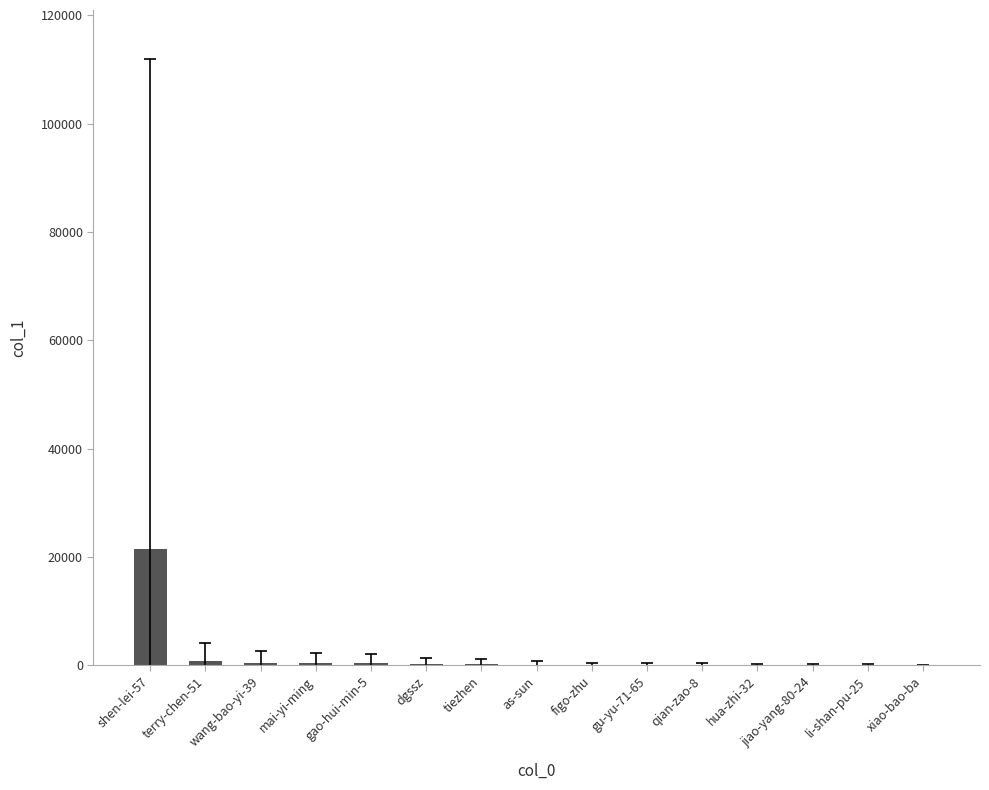

What is the change in value from mai-yi-ming to figo-zhu?

-363